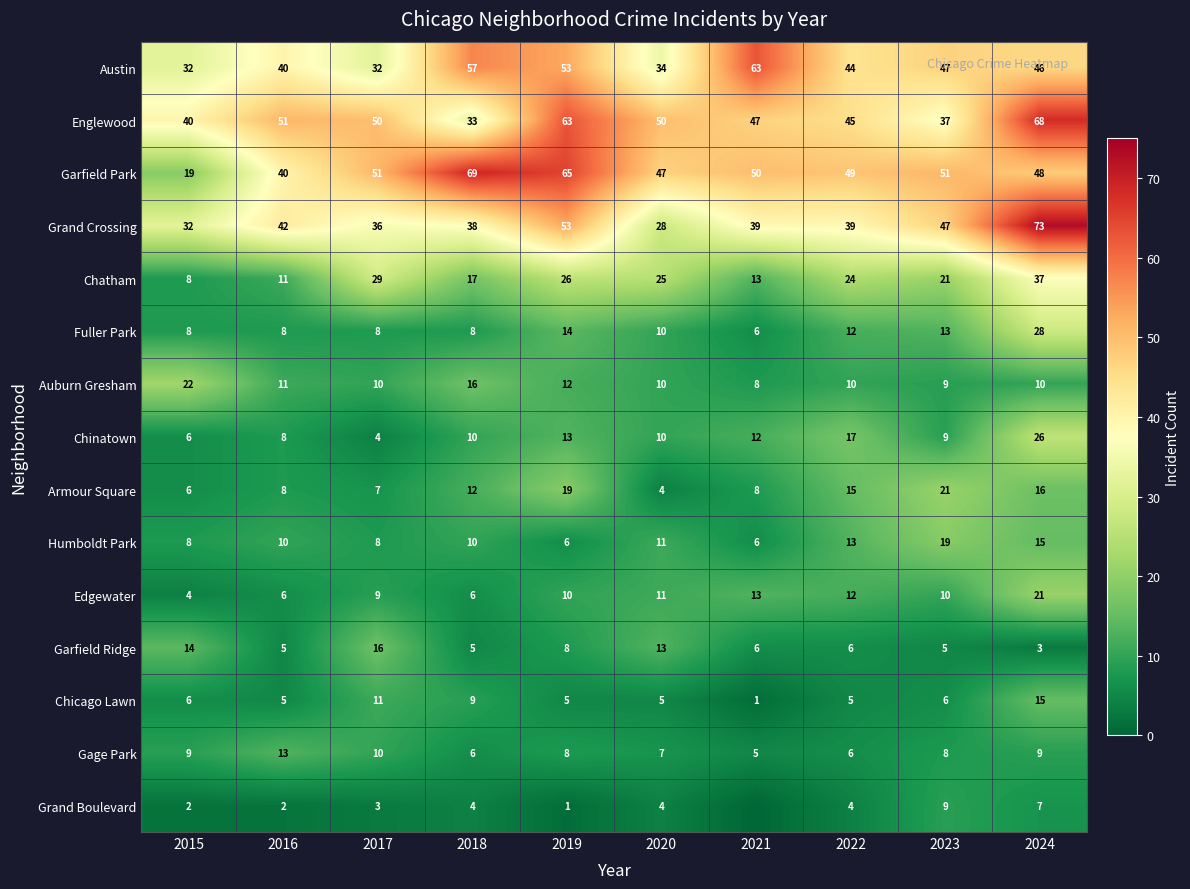

Which label corresponds to the largest value in the chart?

2024